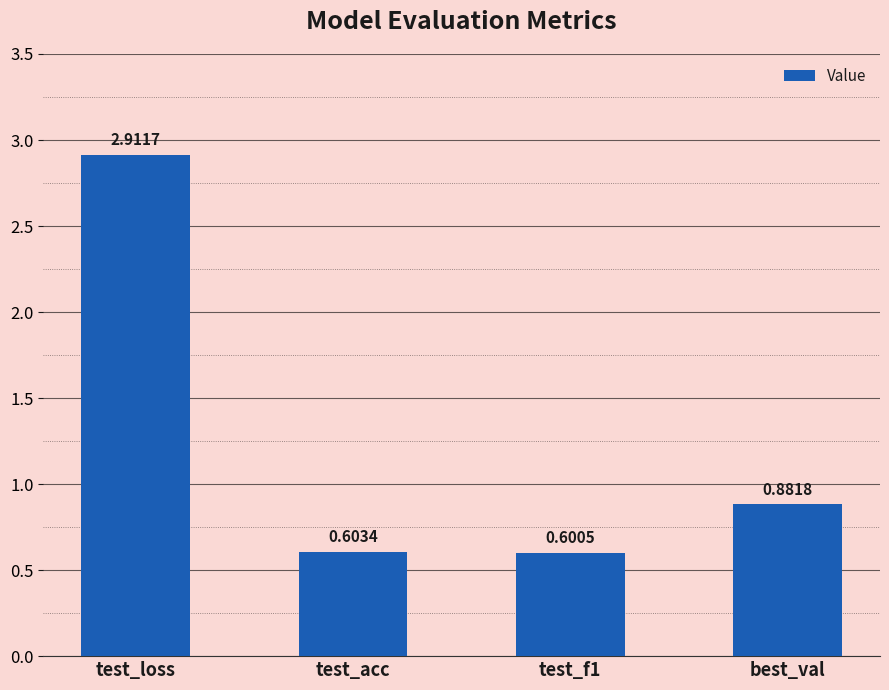

What is the change in value from test_acc to best_val?

+0.3